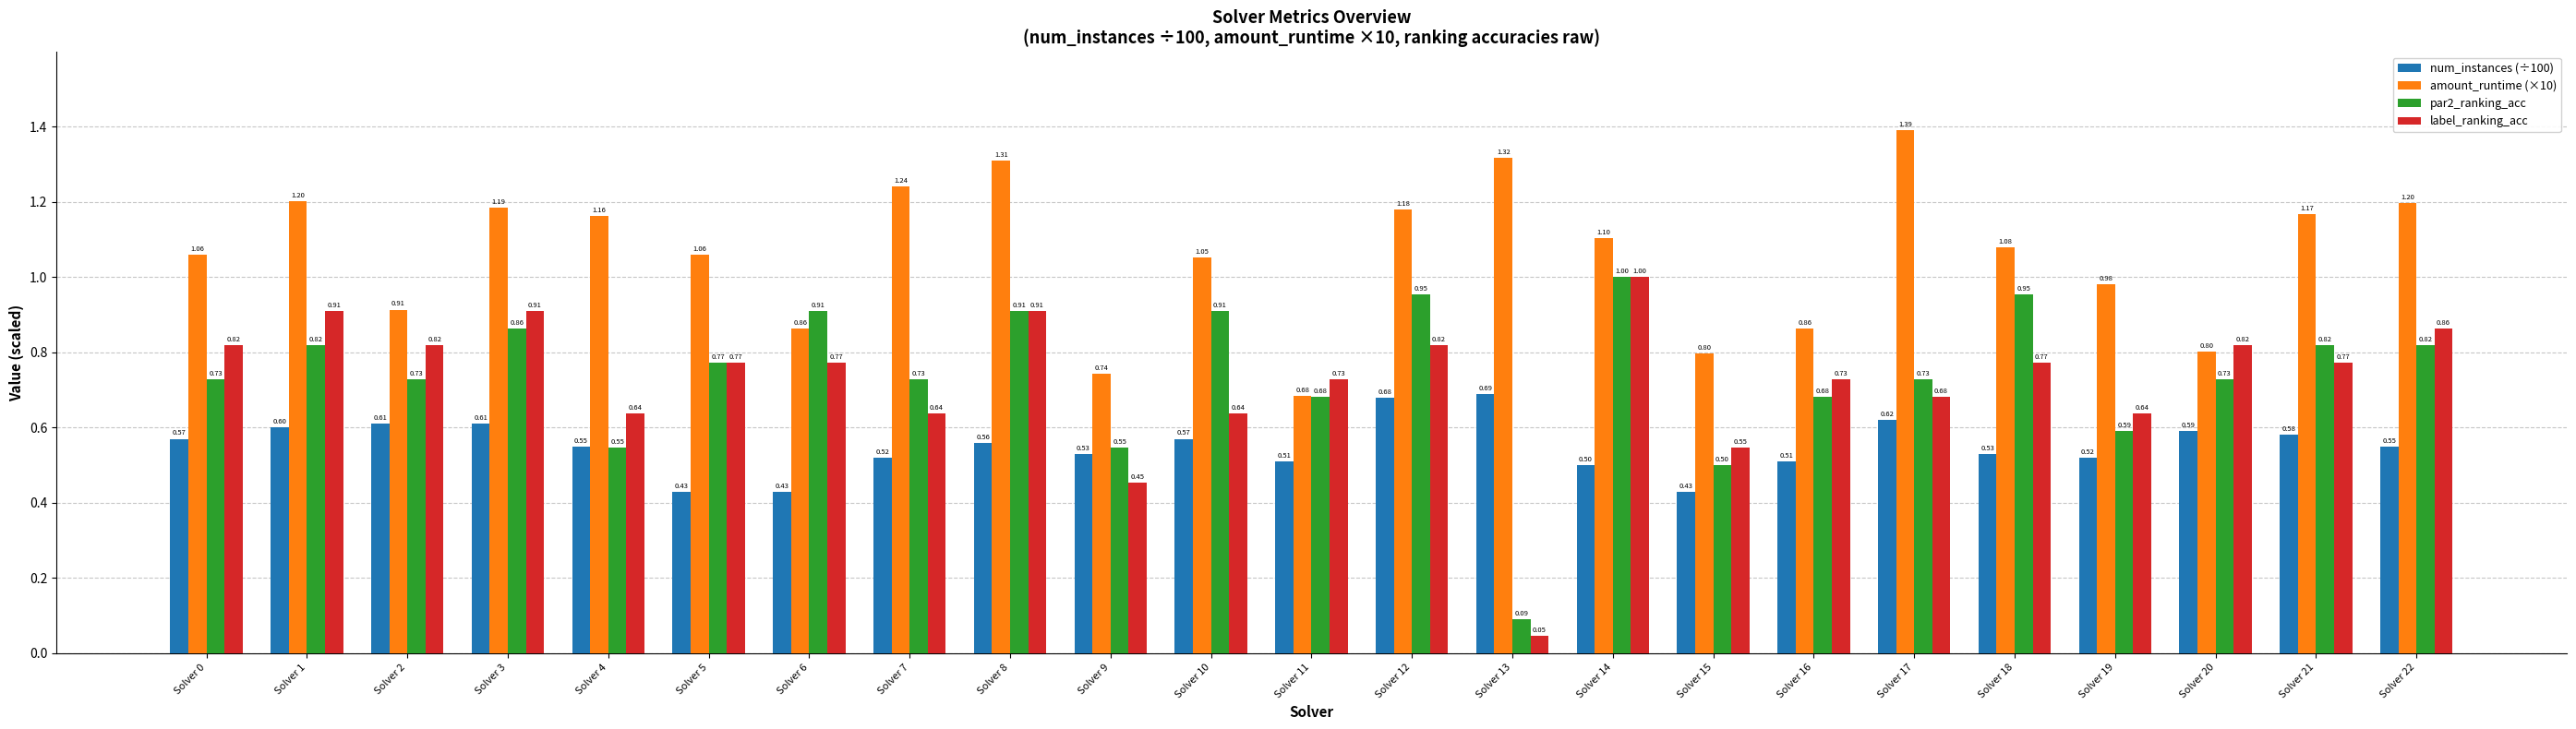

At Solver 15, list the series in order from largest to smallest.

amount_runtime (×10), label_ranking_acc, par2_ranking_acc, num_instances (÷100)